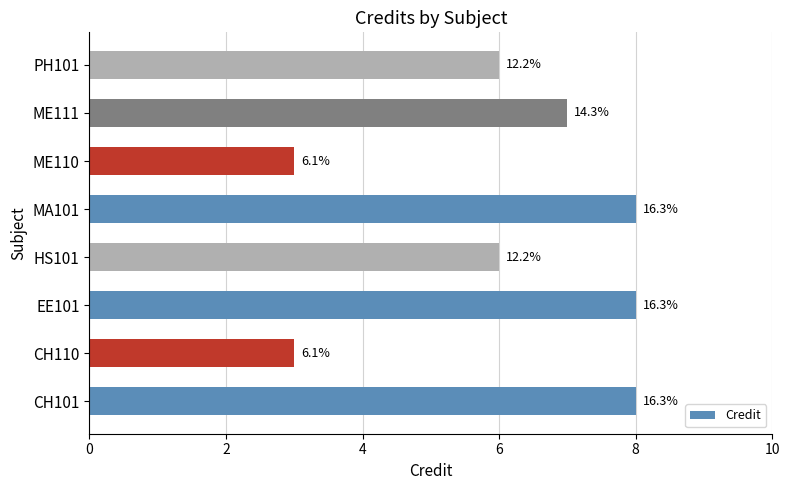

Does the chart contain any negative values?

No